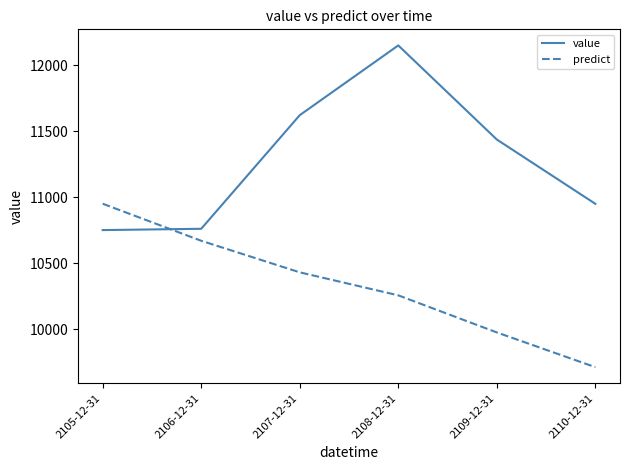

Rank the categories by predict value from highest to lowest.

2105-12-31, 2106-12-31, 2107-12-31, 2108-12-31, 2109-12-31, 2110-12-31